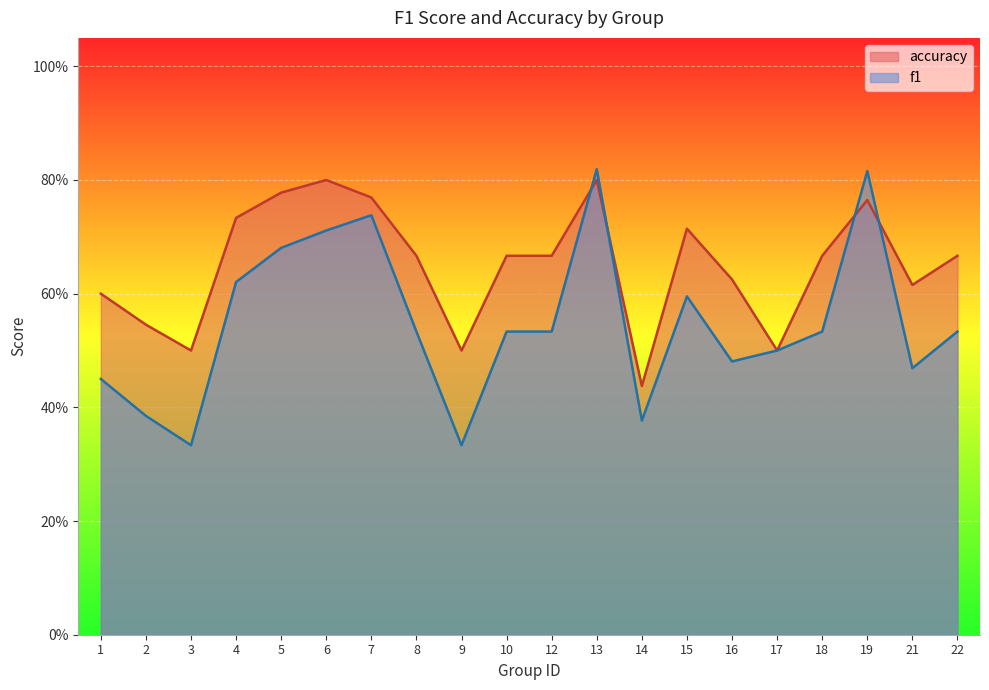

Which series has the widest spread of values?

f1